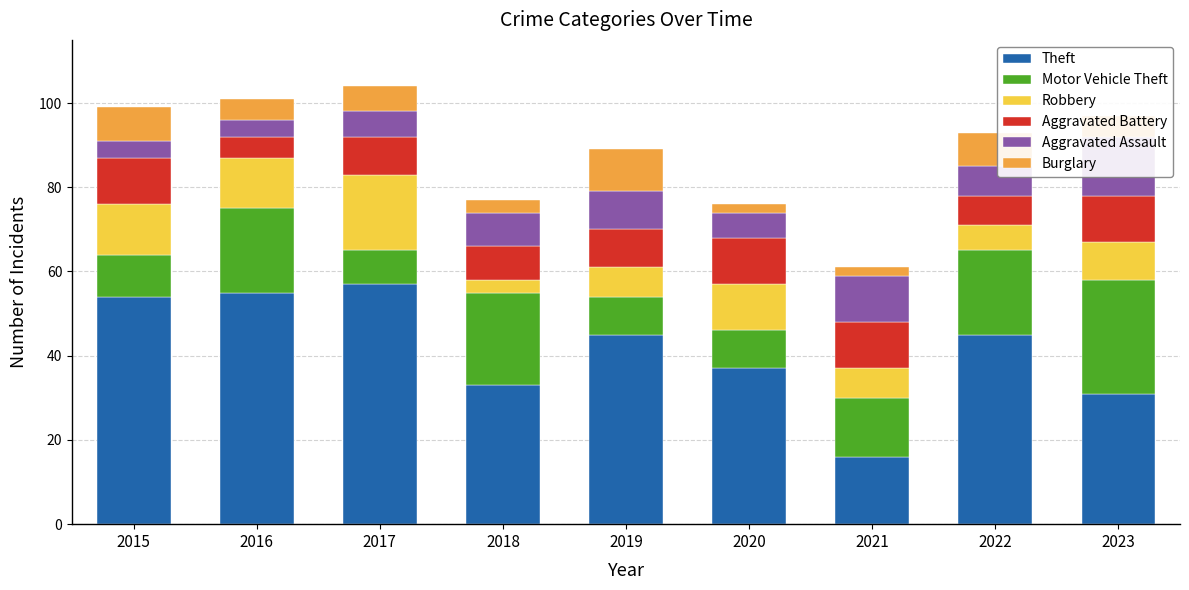

How many bars are there in total?

54